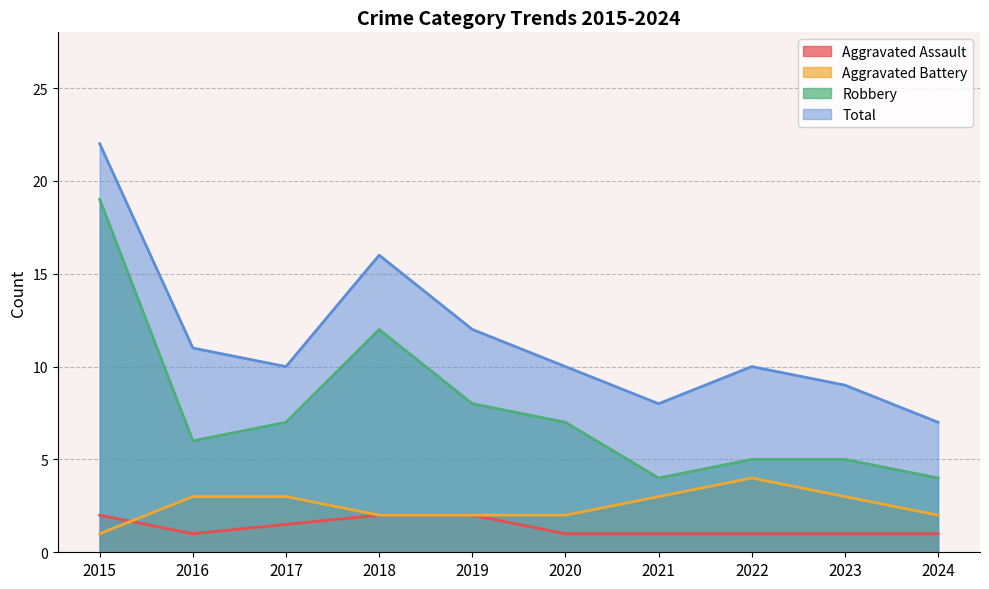

The Total series shows 10 at 2020. True or false?

True